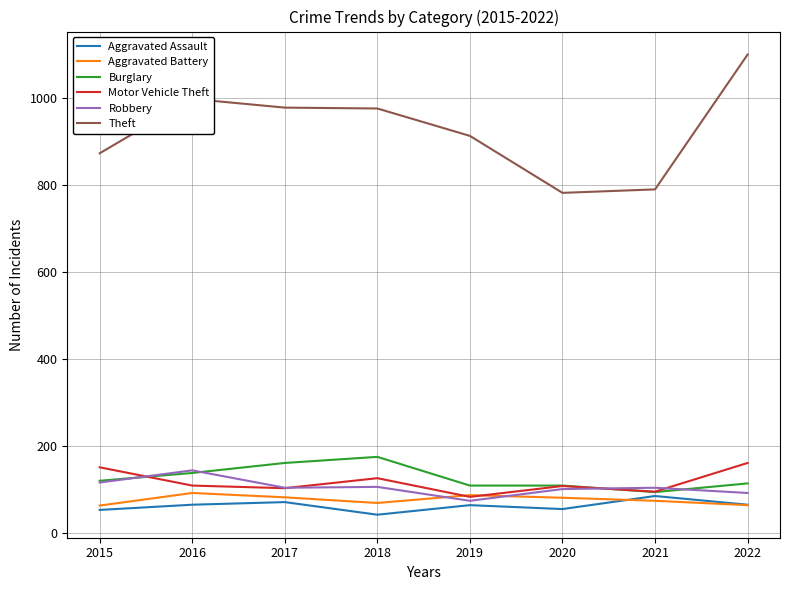

True or false: Burglary has a value of 64 at 2017.

False